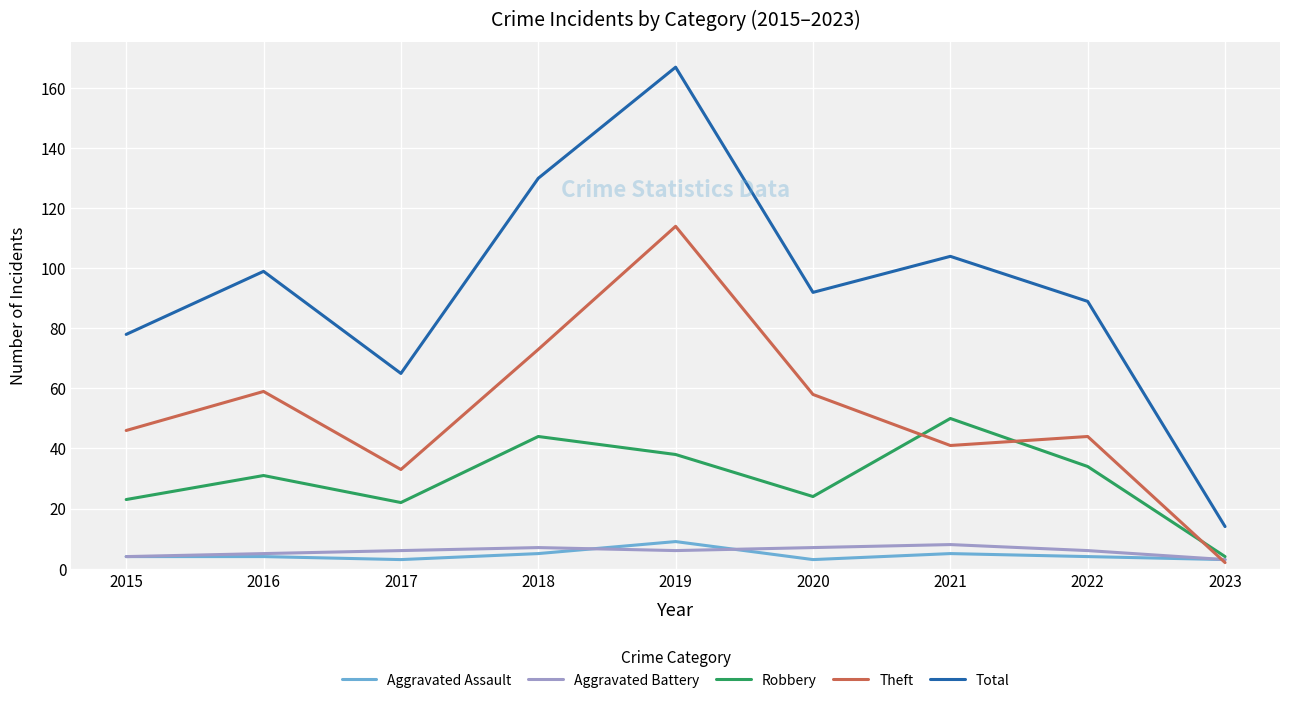

Does the chart display data point markers on the line(s)?

No